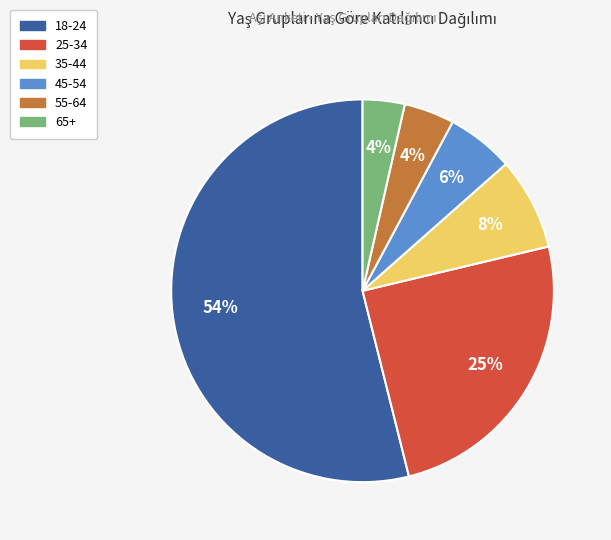

Is 18-24 the majority of the pie?

Yes